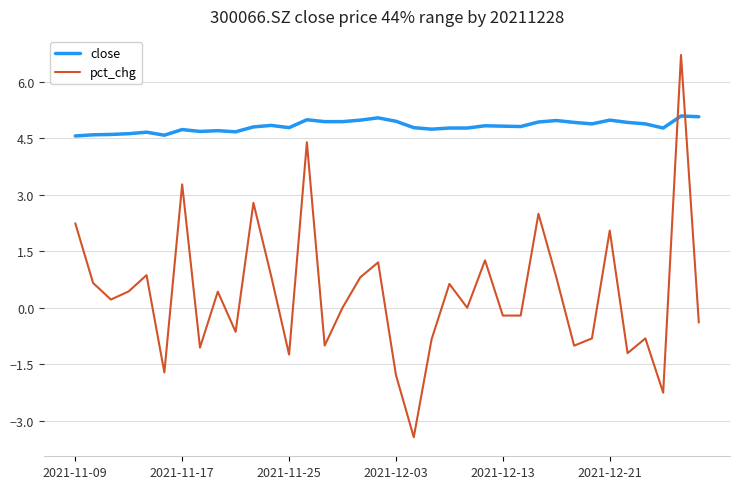

What is the difference between the maximum and minimum values in the pct_chg series?

10.1